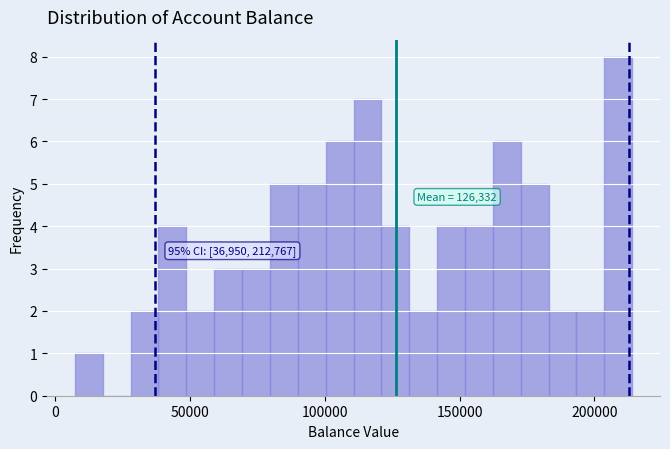

Read against the x-axis, roughly where is the centre of the tallest bar?

210000